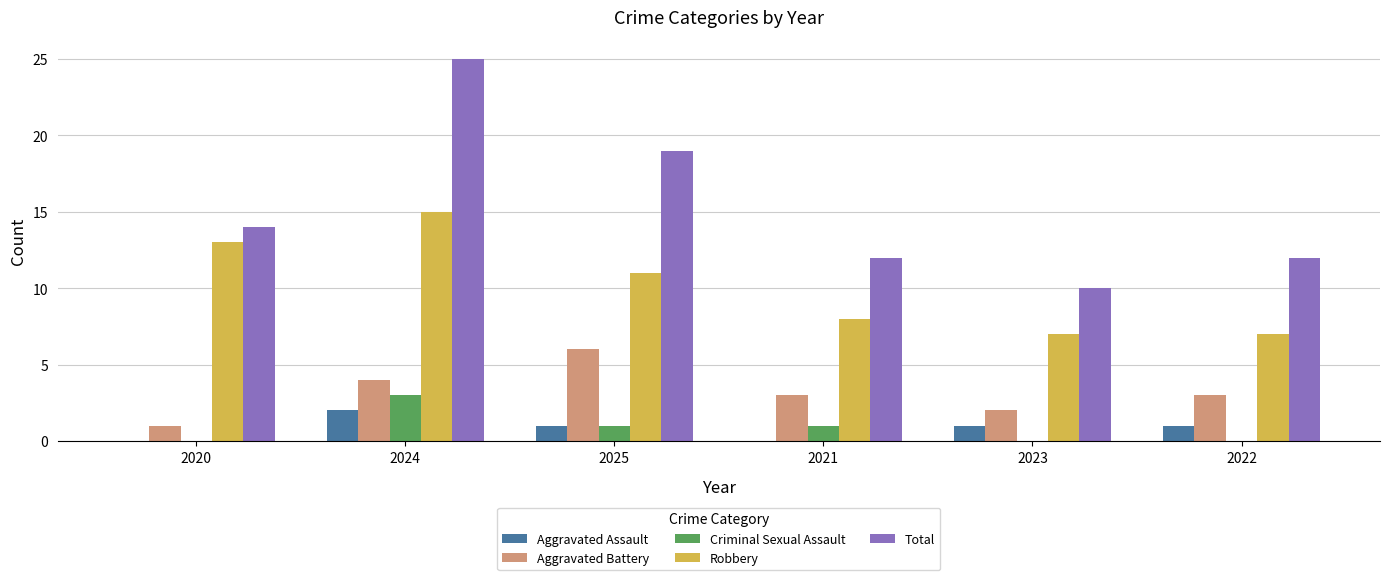

Where does the Aggravated Battery series first go above 3?

2024